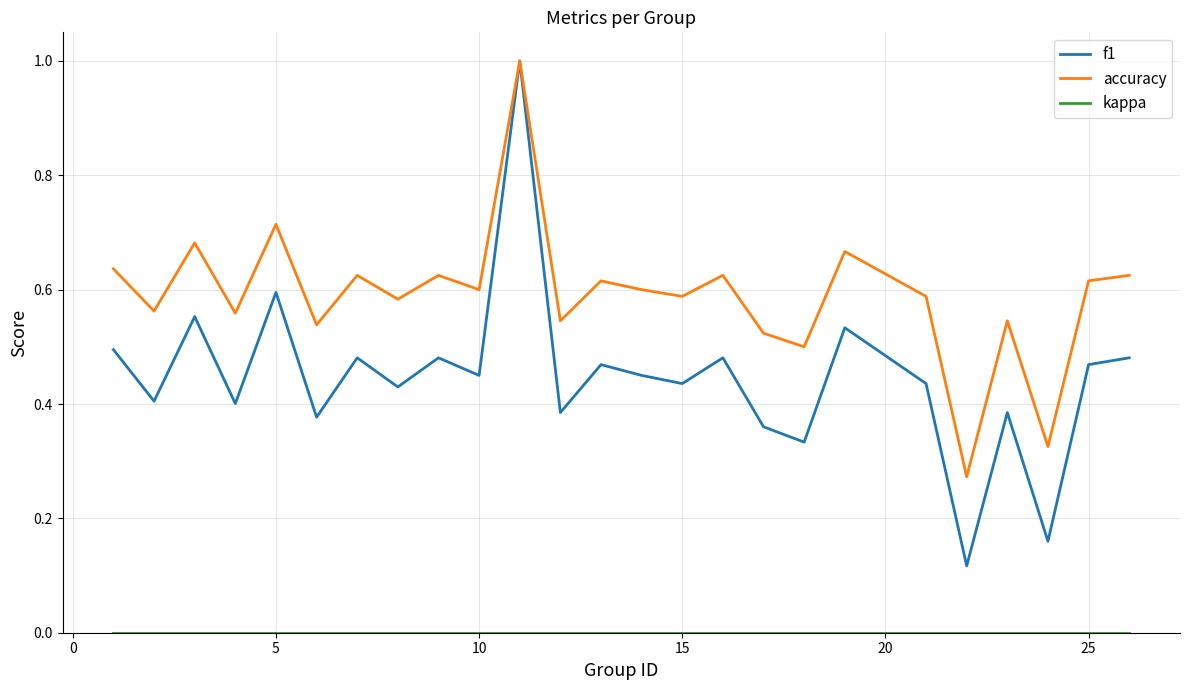

Which series has the largest total across all categories?

accuracy